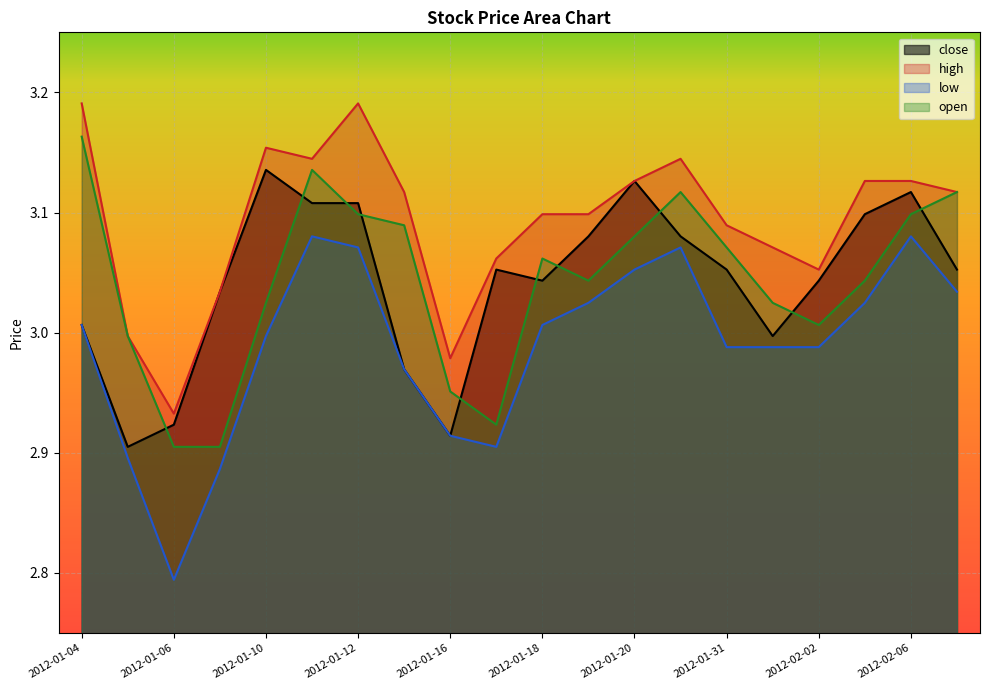

Reading right to left, list all the values displayed in this chart.

close: 2012-02-07=3.1	2012-02-06=3.1	2012-02-03=3.1	2012-02-02=3.0	2012-02-01=3.0	2012-01-31=3.1	2012-01-30=3.1	2012-01-20=3.1	2012-01-19=3.1	2012-01-18=3.0	2012-01-17=3.1	2012-01-16=2.9	2012-01-13=3.0	2012-01-12=3.1	2012-01-11=3.1	2012-01-10=3.1	2012-01-09=3.0	2012-01-06=2.9	2012-01-05=2.9	2012-01-04=3.0
high: 2012-02-07=3.1	2012-02-06=3.1	2012-02-03=3.1	2012-02-02=3.1	2012-02-01=3.1	2012-01-31=3.1	2012-01-30=3.1	2012-01-20=3.1	2012-01-19=3.1	2012-01-18=3.1	2012-01-17=3.1	2012-01-16=3.0	2012-01-13=3.1	2012-01-12=3.2	2012-01-11=3.1	2012-01-10=3.2	2012-01-09=3.0	2012-01-06=2.9	2012-01-05=3.0	2012-01-04=3.2
low: 2012-02-07=3.0	2012-02-06=3.1	2012-02-03=3.0	2012-02-02=3.0	2012-02-01=3.0	2012-01-31=3.0	2012-01-30=3.1	2012-01-20=3.1	2012-01-19=3.0	2012-01-18=3.0	2012-01-17=2.9	2012-01-16=2.9	2012-01-13=3.0	2012-01-12=3.1	2012-01-11=3.1	2012-01-10=3.0	2012-01-09=2.9	2012-01-06=2.8	2012-01-05=2.9	2012-01-04=3.0
open: 2012-02-07=3.1	2012-02-06=3.1	2012-02-03=3.0	2012-02-02=3.0	2012-02-01=3.0	2012-01-31=3.1	2012-01-30=3.1	2012-01-20=3.1	2012-01-19=3.0	2012-01-18=3.1	2012-01-17=2.9	2012-01-16=3.0	2012-01-13=3.1	2012-01-12=3.1	2012-01-11=3.1	2012-01-10=3.0	2012-01-09=2.9	2012-01-06=2.9	2012-01-05=3.0	2012-01-04=3.2